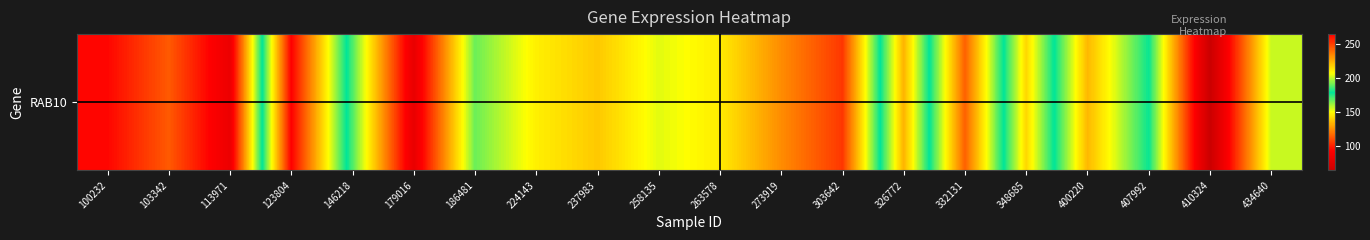

Reading left to right, list all the values displayed in this chart.

94.4	113.2	83.1	263.8	169.6	81.3	166.5	146.7	137.9	153.1	145.9	124.4	105.5	223.7	114.7	215.3	134.2	177.4	64.5	156.1